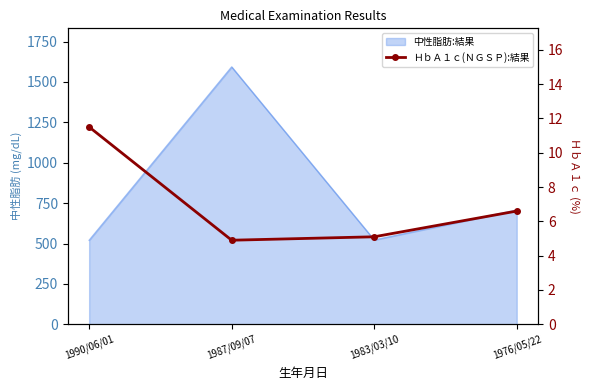

Rank the categories by value from highest to lowest.

1990/06/01, 1976/05/22, 1983/03/10, 1987/09/07